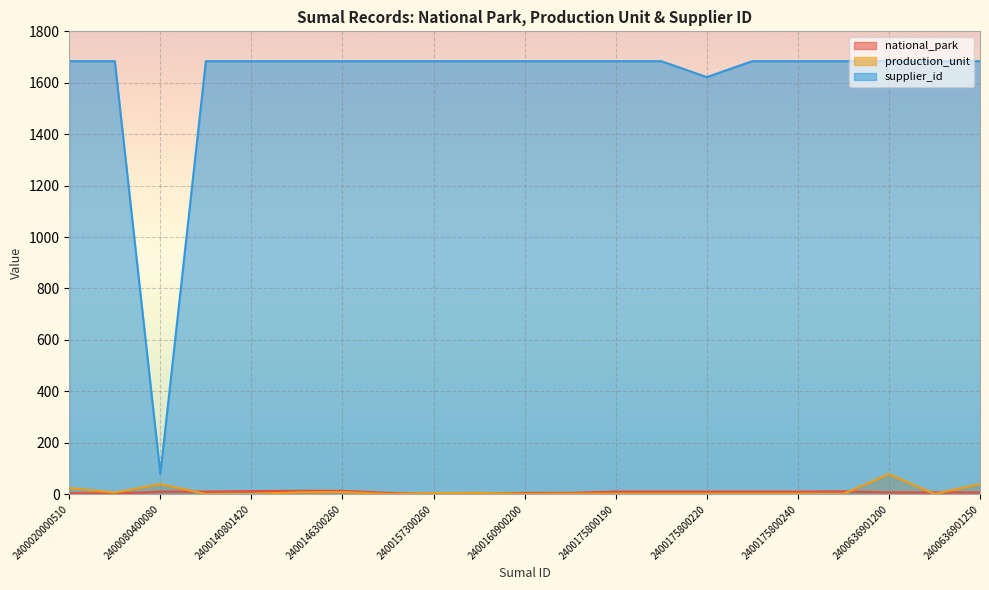

What is the difference between the maximum and minimum values in the national_park series?

12